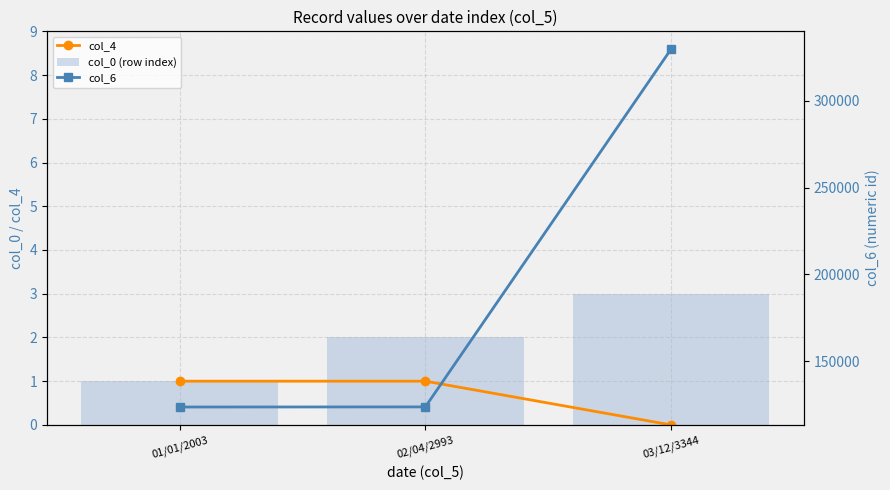

The value of col_4 at 01/01/2003 is 1. True or false?

True